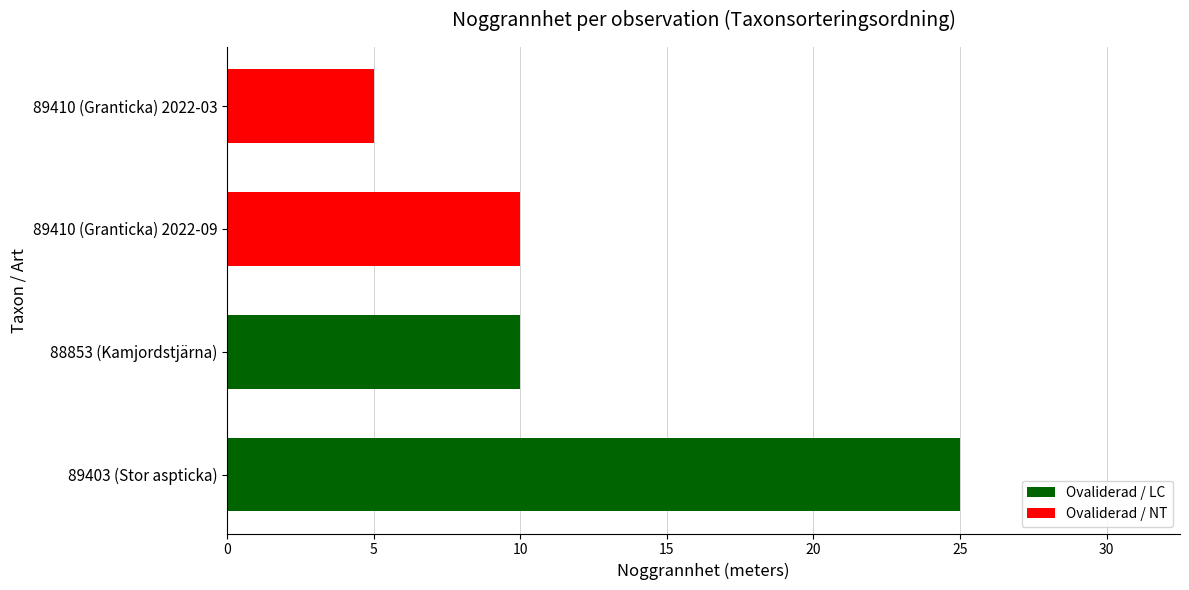

What is the difference between the maximum and second lowest values?

15